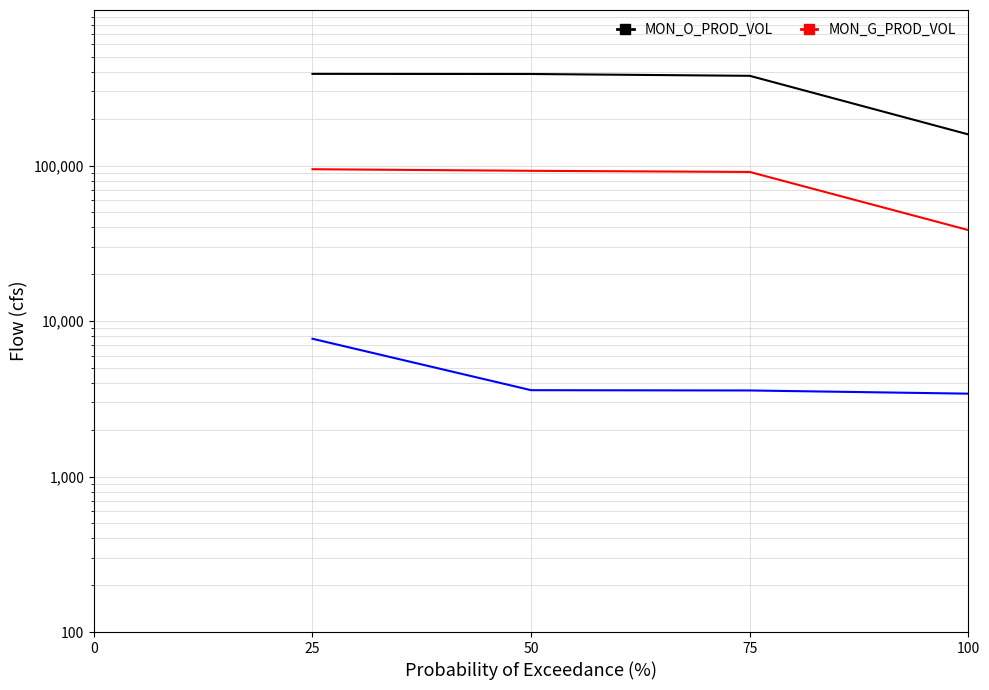

True or false: MON_O_PROD_VOL and MON_WTR_PROD_VOL intersect in this chart.

False